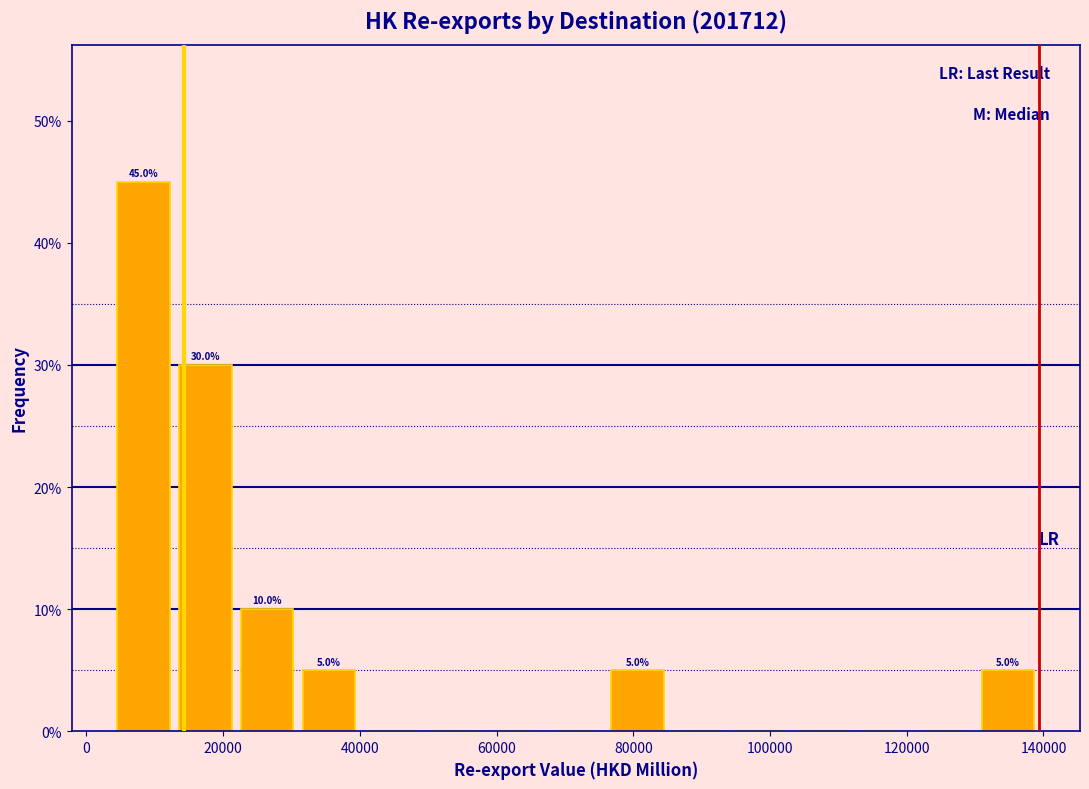

Over which range of the x-axis is the bar tallest?

4000 to 12000